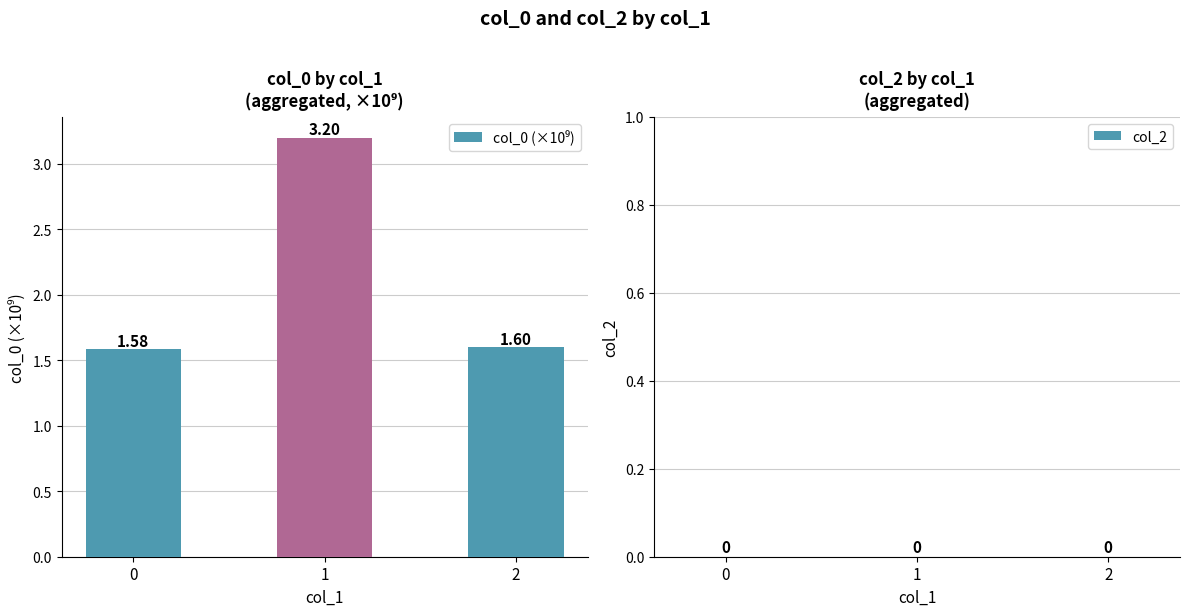

Does the chart contain stacked bars?

No